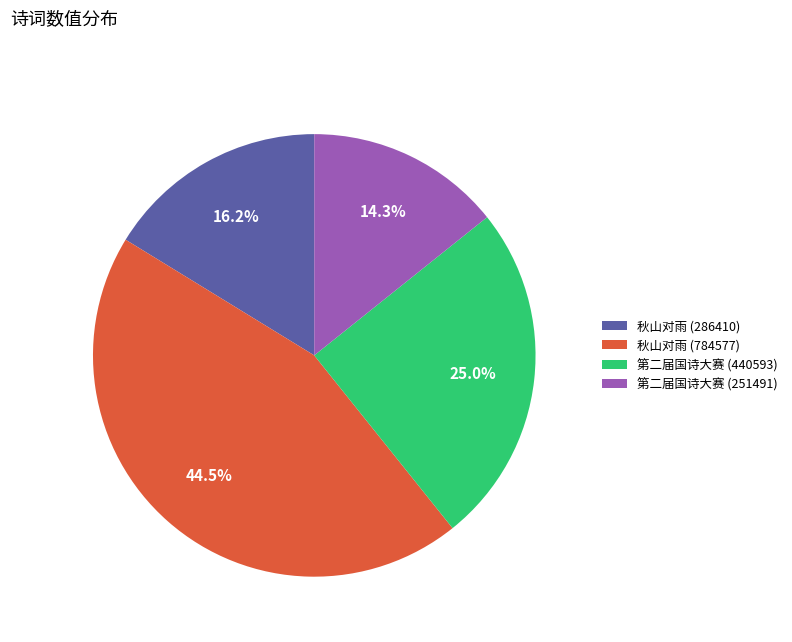

Does 秋山对雨 (286410) represent more than half of the total?

No